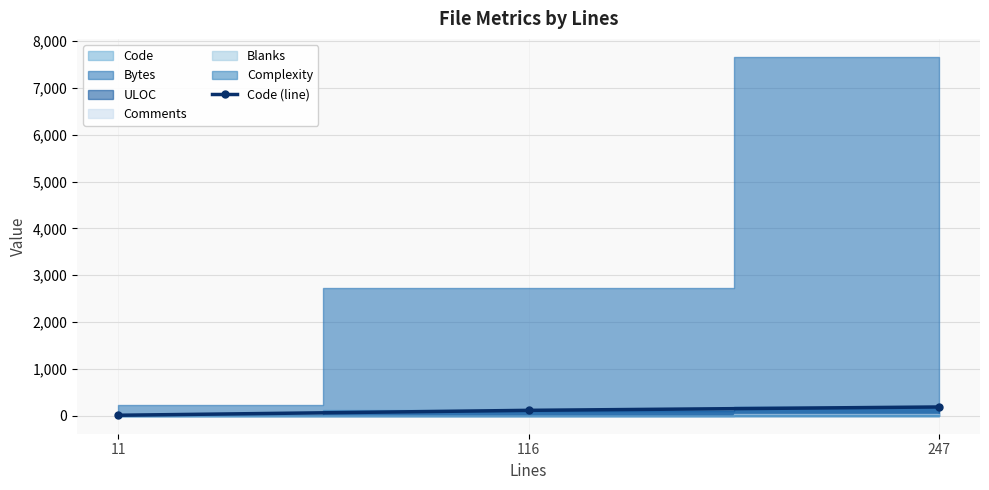

What is the average value?

105